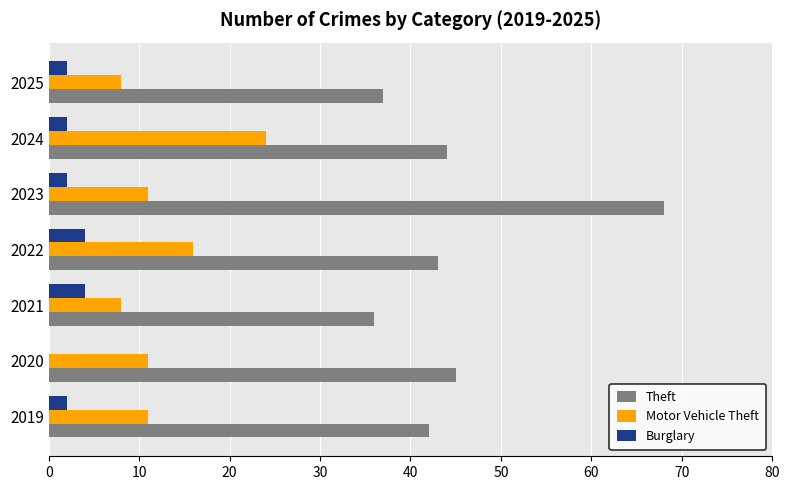

At which category does the chart reach its peak across all series?

2023